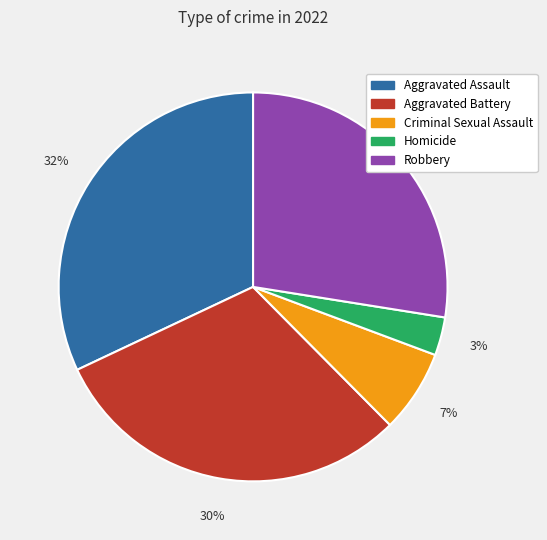

Is it true that Aggravated Battery is 25% of the pie?

False